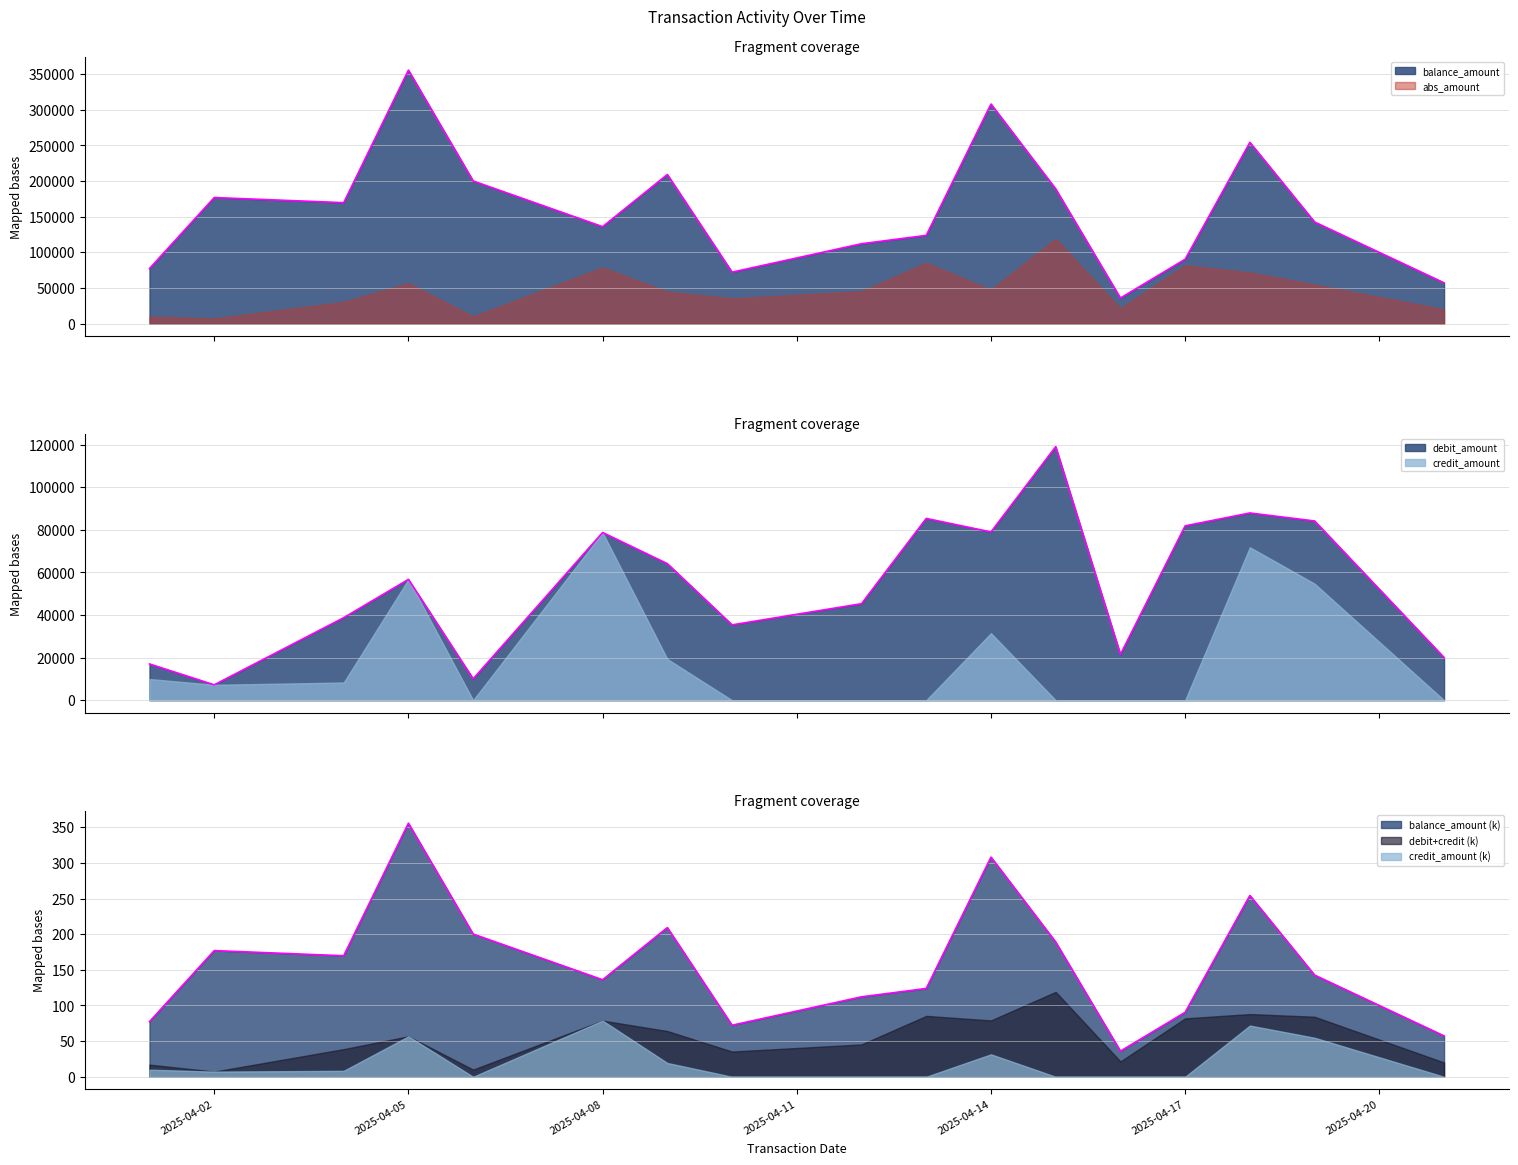

Rank the categories by credit_amount value from lowest to highest.

2025-04-06, 2025-04-10, 2025-04-12, 2025-04-13, 2025-04-15, 2025-04-16, 2025-04-17, 2025-04-21, 2025-04-02, 2025-04-04, 2025-04-01, 2025-04-09, 2025-04-14, 2025-04-19, 2025-04-05, 2025-04-18, 2025-04-08